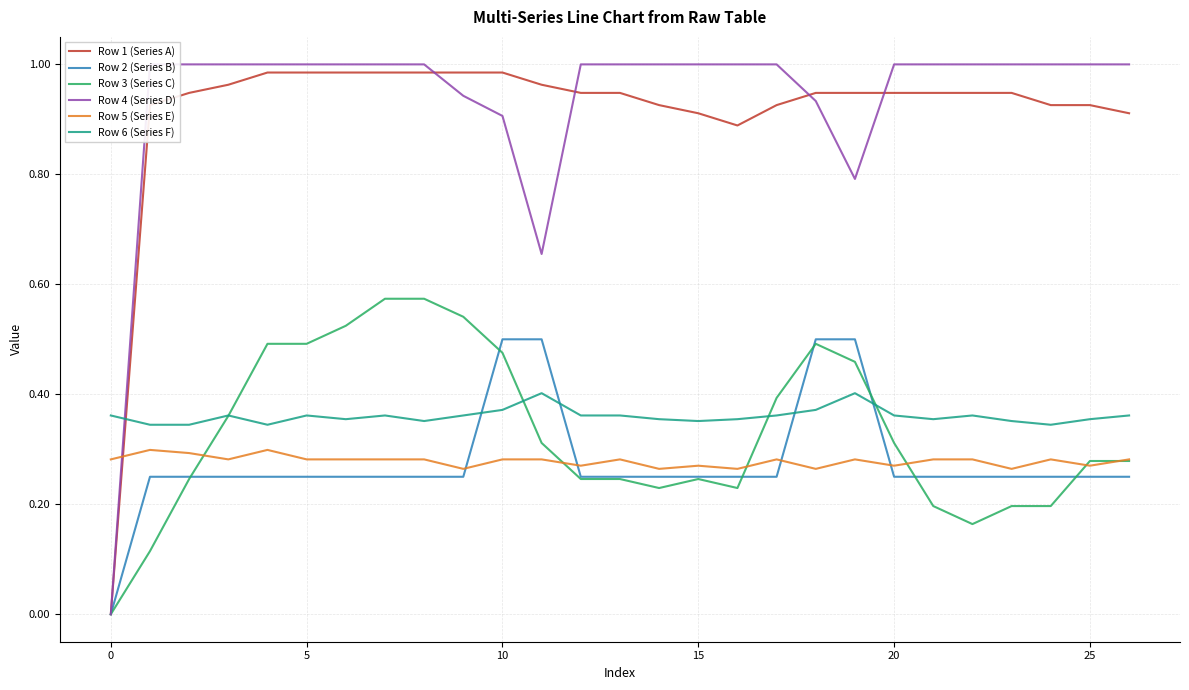

Which series ends up on top after the final intersection of Row 2 (Series B) and Row 6 (Series F)?

Row 6 (Series F)